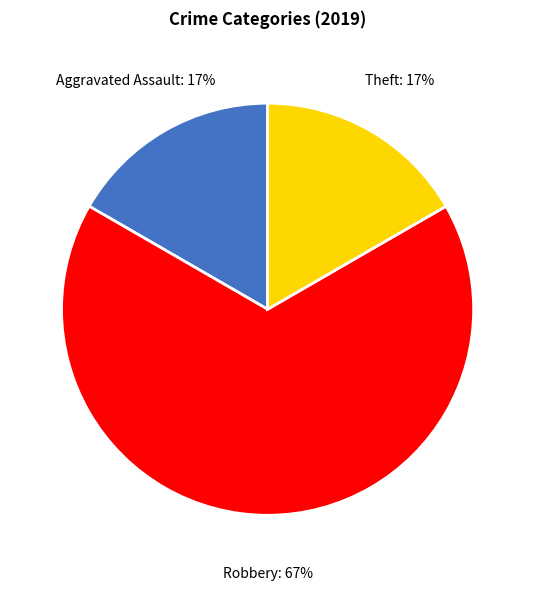

Count the number of slices in the pie.

3